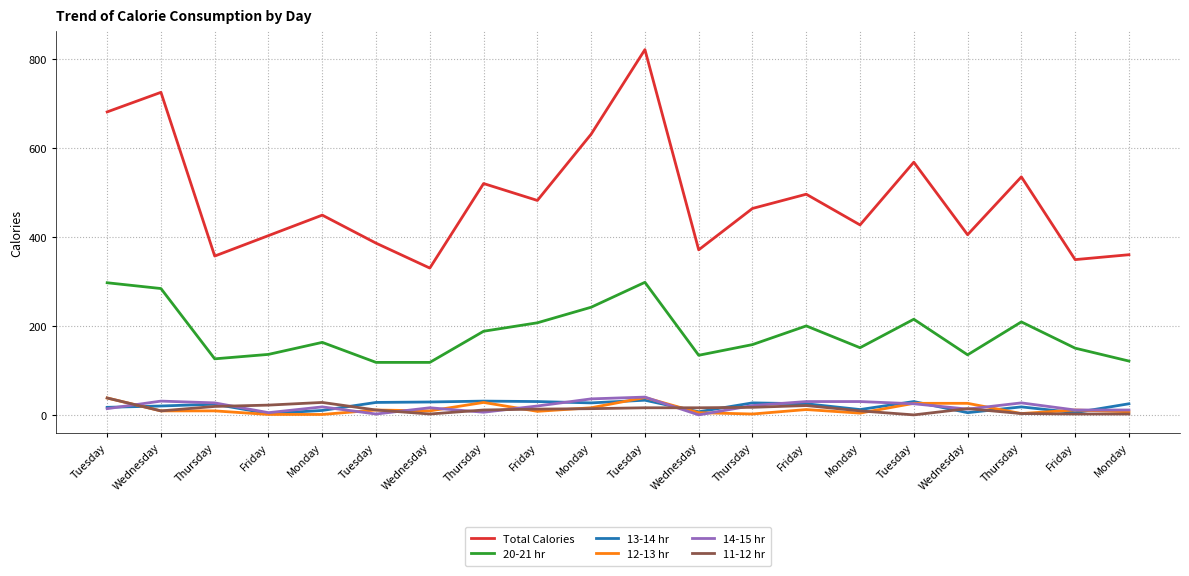

What are all the series names shown in the legend?

Total Calories, 20-21 hr, 13-14 hr, 12-13 hr, 14-15 hr, 11-12 hr